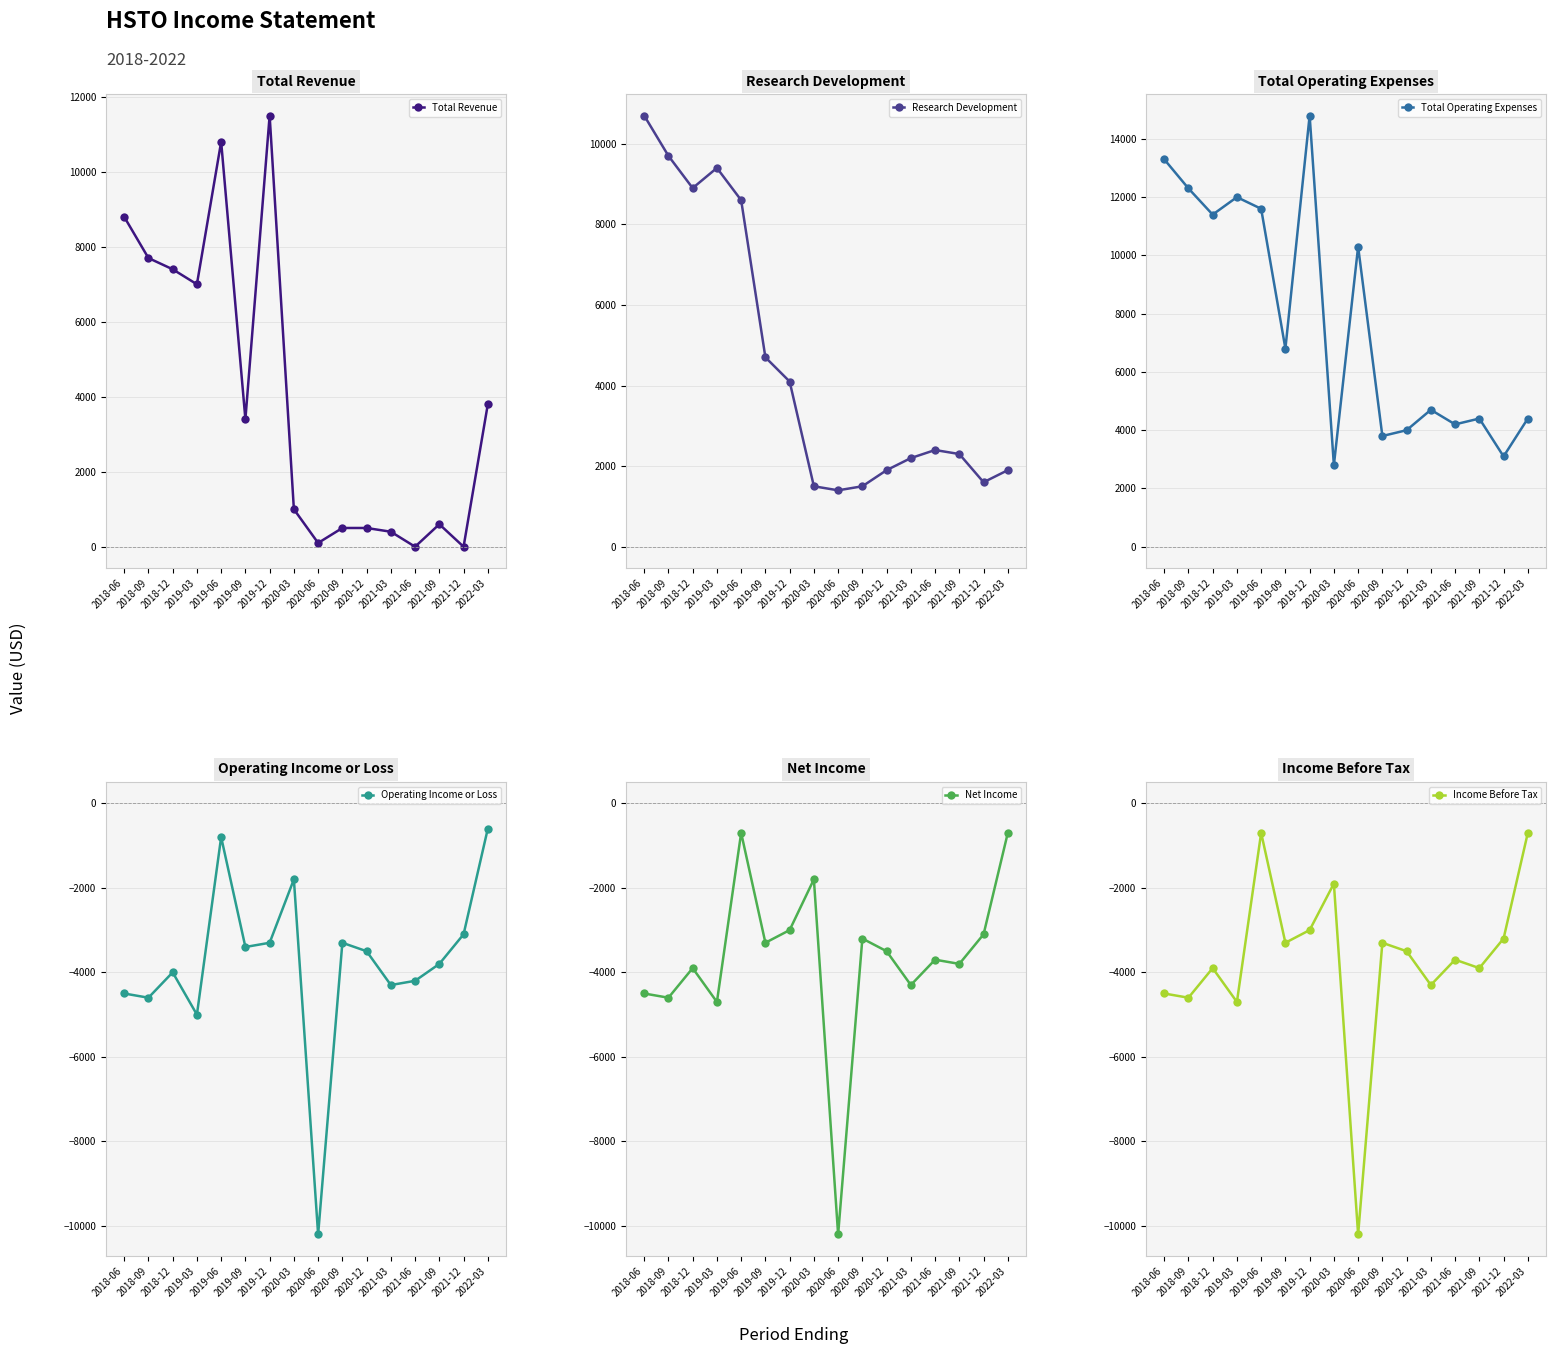

Which category has the lowest value across all series?

2020-06